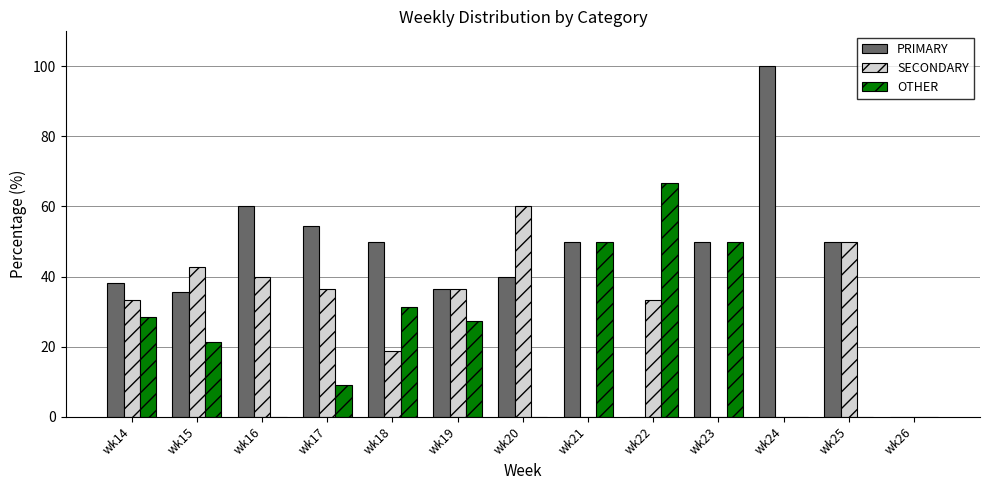

How many groups of bars are there?

13